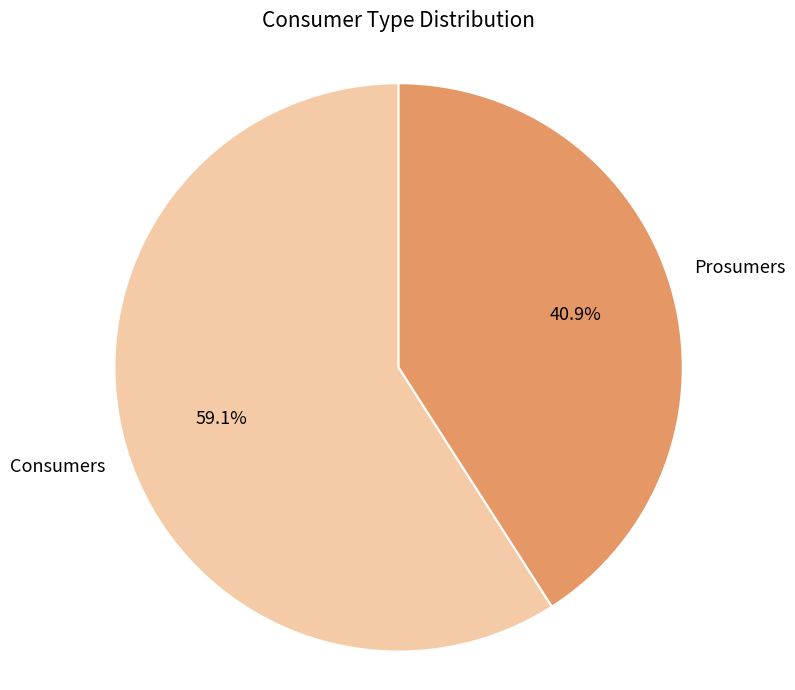

Is there any slice that represents more than half of the pie?

Yes